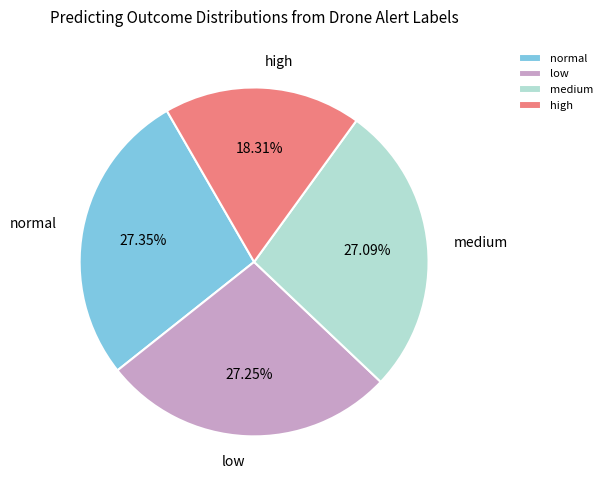

What percentage is the high slice, to the nearest percent?

18%